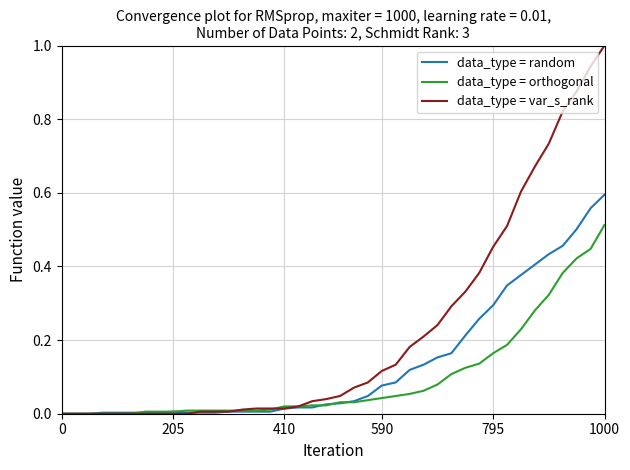

Does the chart display data point markers on the line(s)?

No